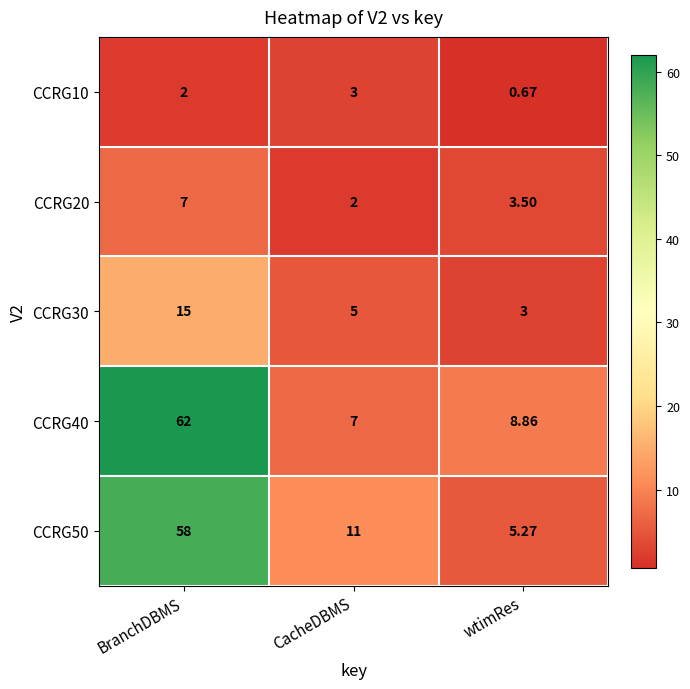

Which category has the lowest value across all series?

wtimRes